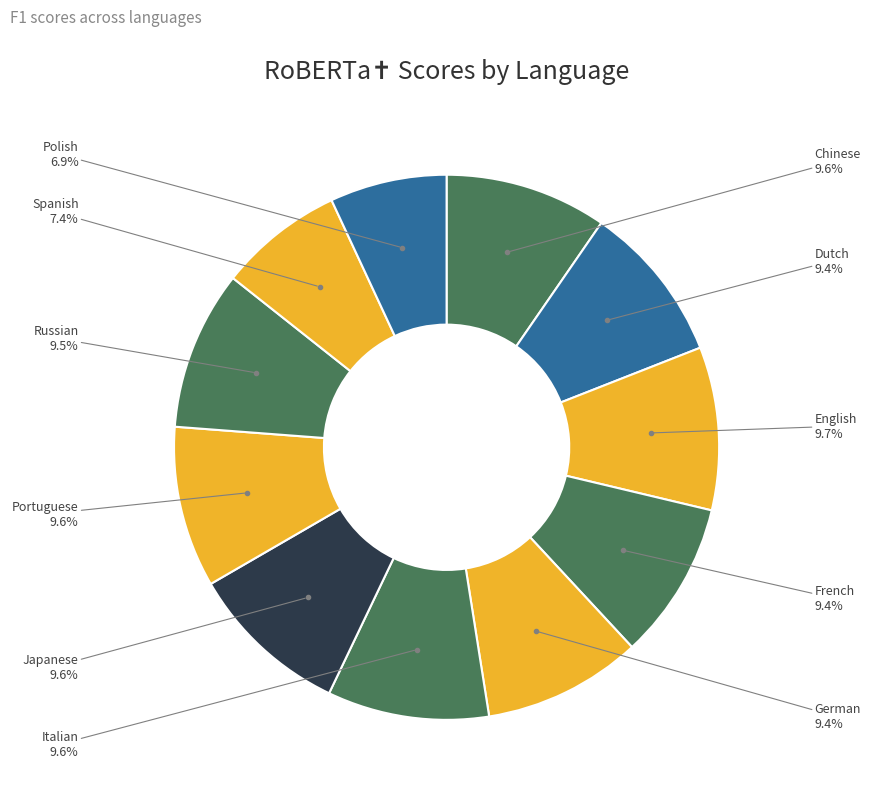

To the nearest percent, what is the combined percentage of German and Italian?

19%